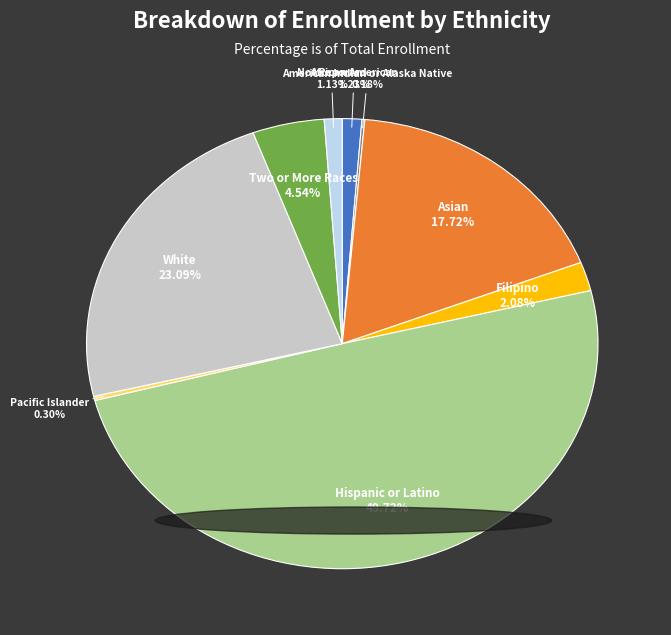

Do Hispanic or Latino and African American together represent more than half of the pie?

Yes